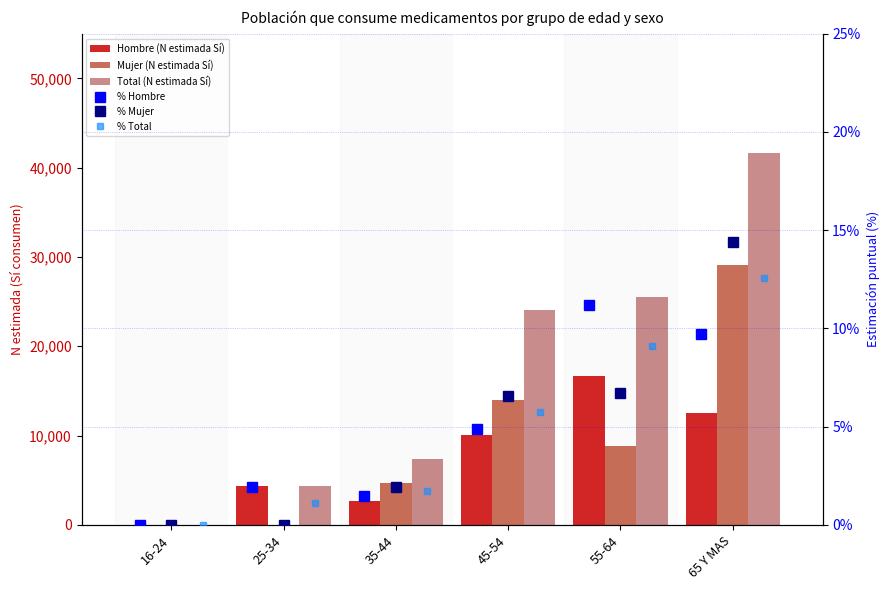

The value of % Hombre at 35-44 is 2.1. True or false?

False